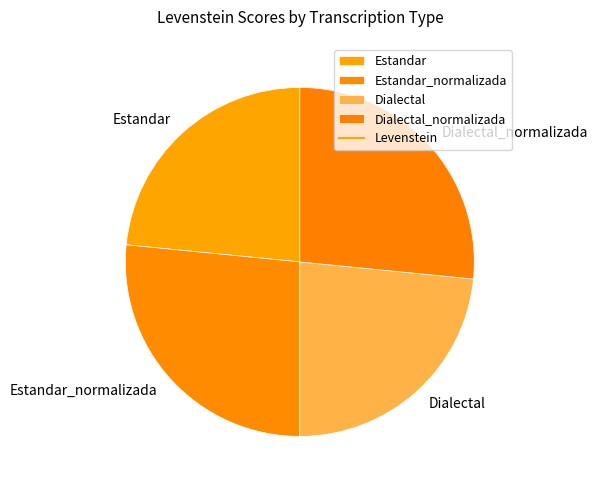

Combined, do Dialectal and Estandar account for over 50%?

No